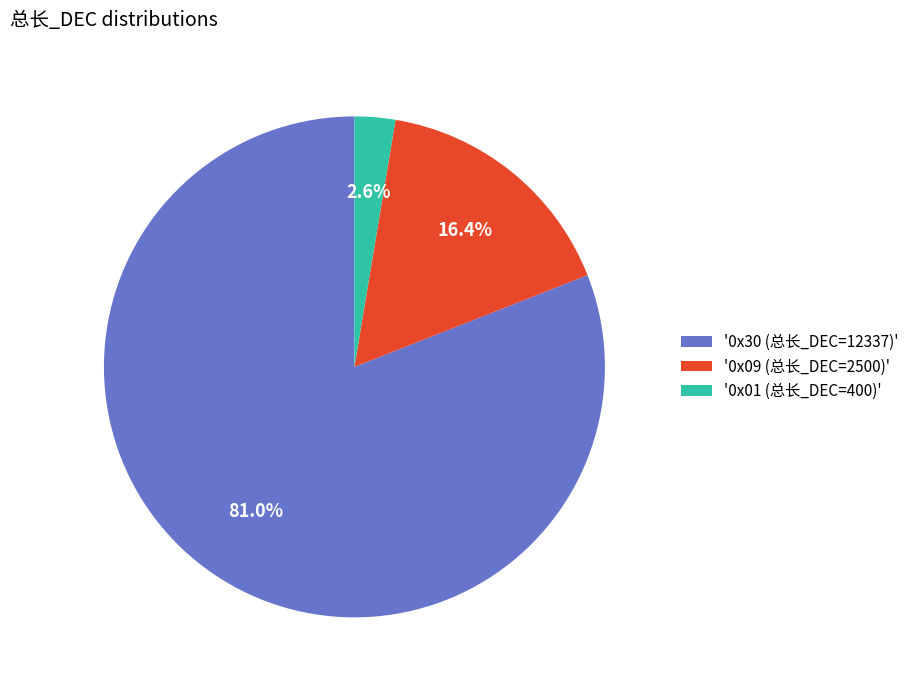

Which category has the biggest portion of the pie?

'0x30 (总长_DEC=12337)'